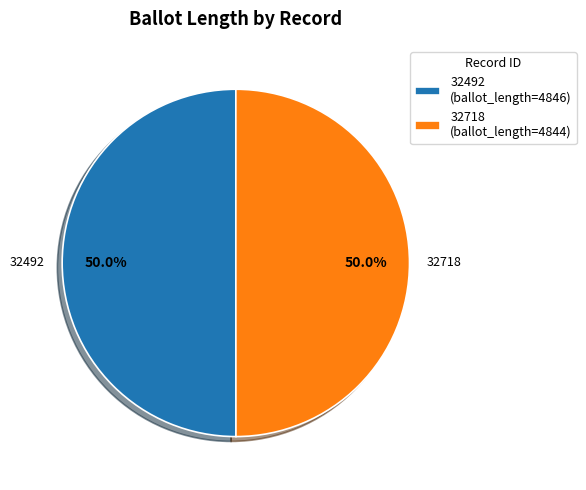

What is the ratio of the value at 32718 (ballot_length=4844) to the value at 32492 (ballot_length=4846)?

1.0